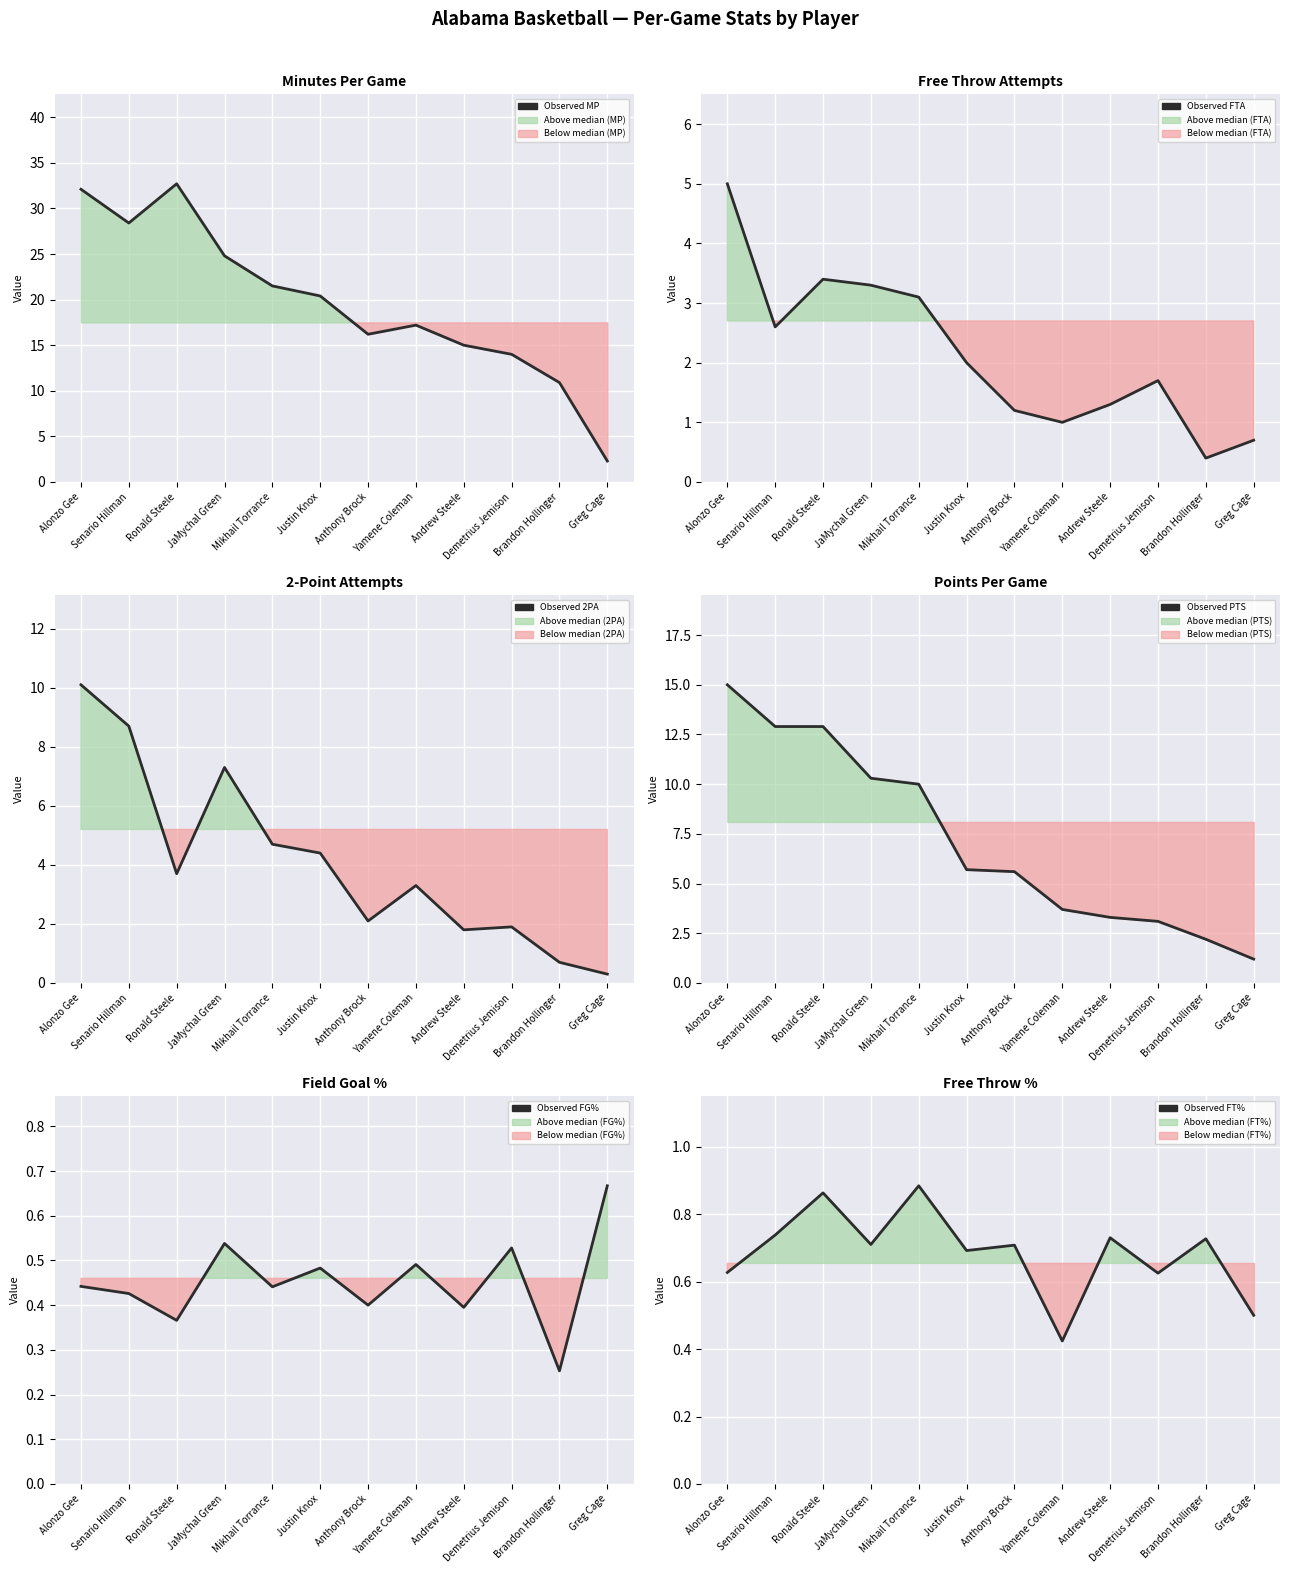

How many interior local peaks does the FG% per game series have?

4